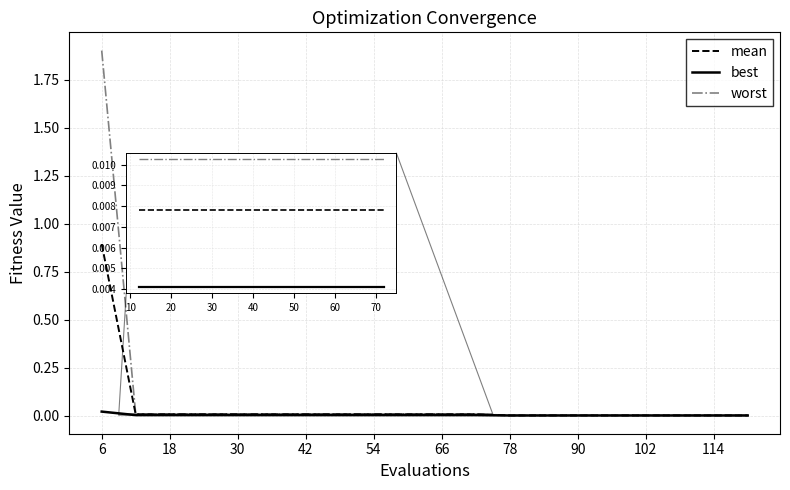

What is the greatest value displayed?

1.9